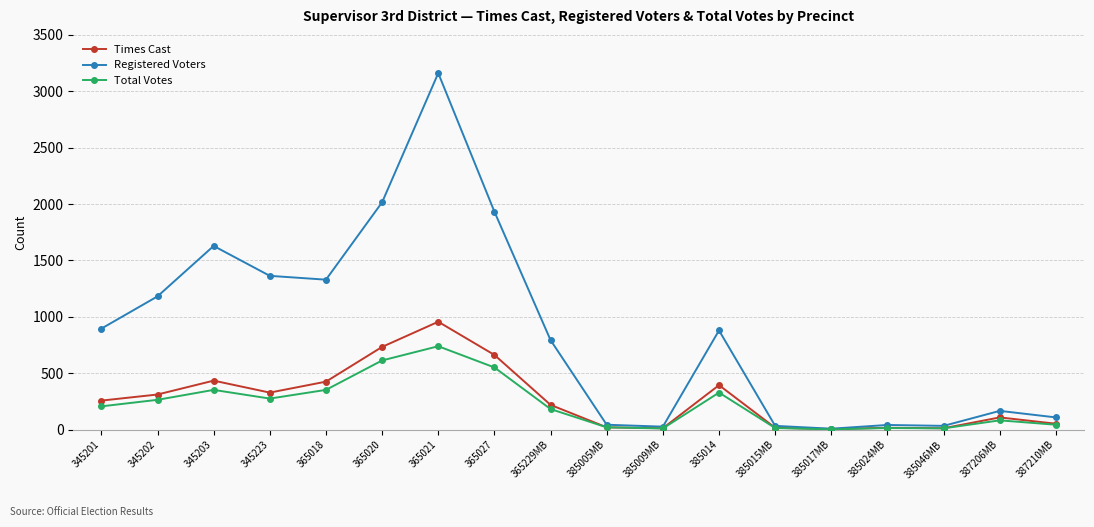

Between 345201 and 365027, which series saw the biggest shift?

Registered Voters